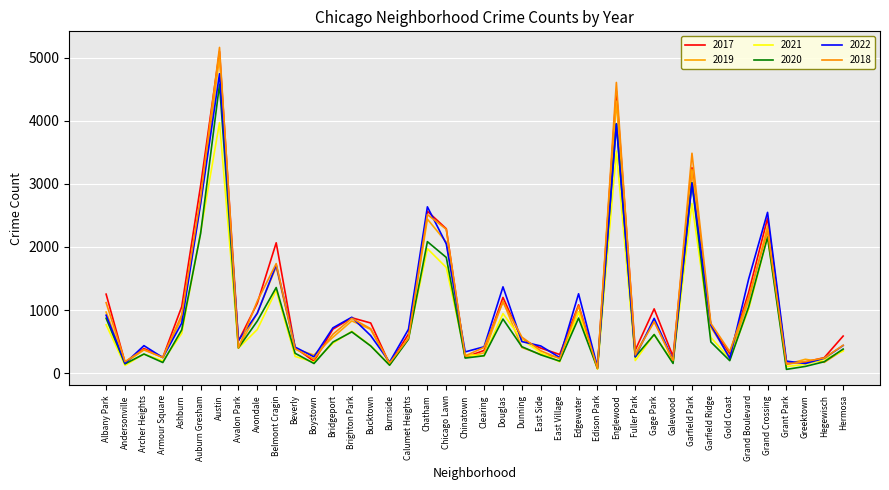

The 2021 series shows 970 at Edgewater. True or false?

True